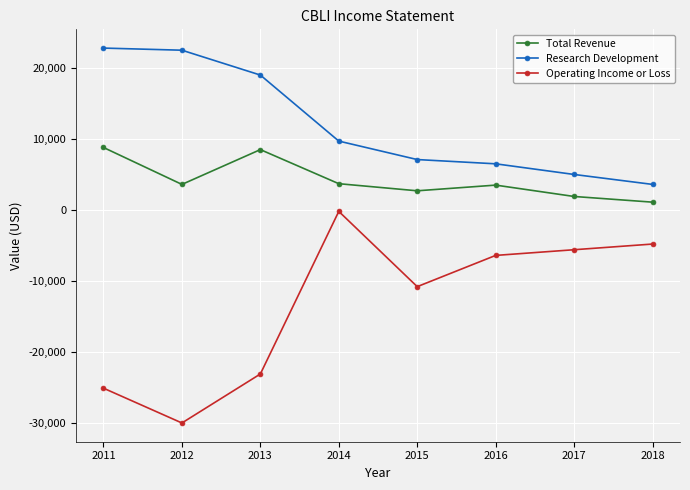

True or false: Total Revenue and Operating Income or Loss intersect in this chart.

False